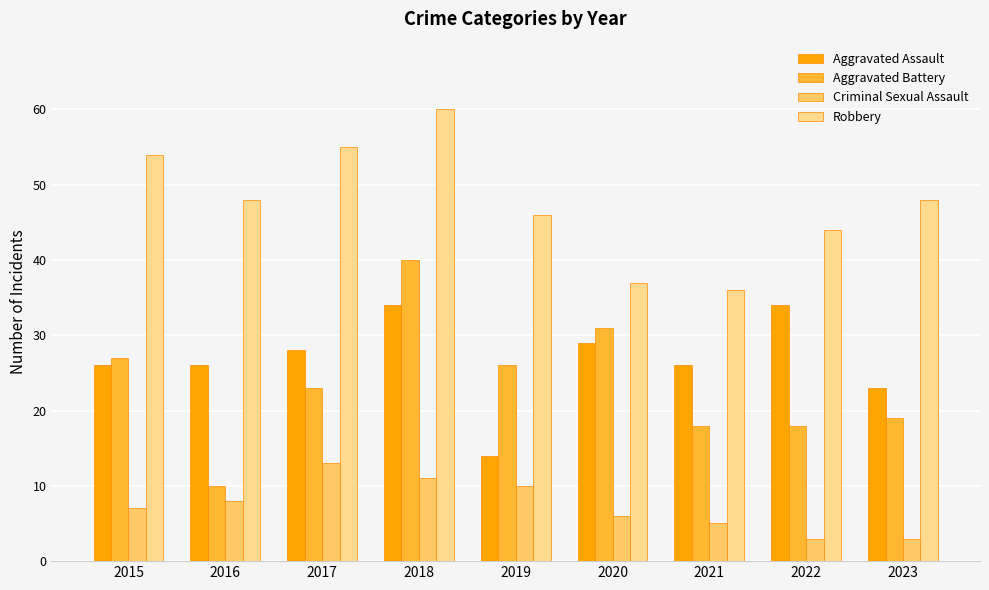

What is the value of the Criminal Sexual Assault bar at the 2nd from the left?

8